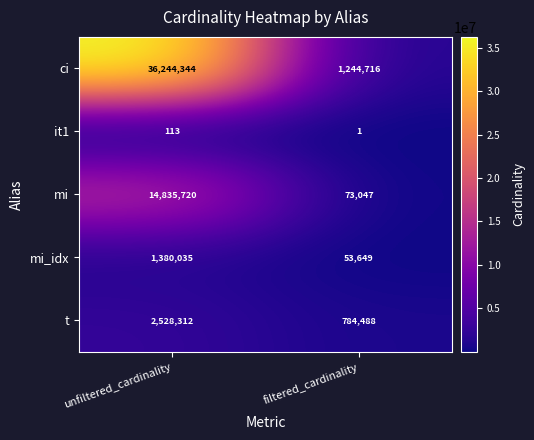

Reading left to right, extract all data points from this chart.

ci: unfiltered_cardinality=36244344	filtered_cardinality=1244716
it1: unfiltered_cardinality=113	filtered_cardinality=1
mi: unfiltered_cardinality=14835720	filtered_cardinality=73047
mi_idx: unfiltered_cardinality=1380035	filtered_cardinality=53649
t: unfiltered_cardinality=2528312	filtered_cardinality=784488